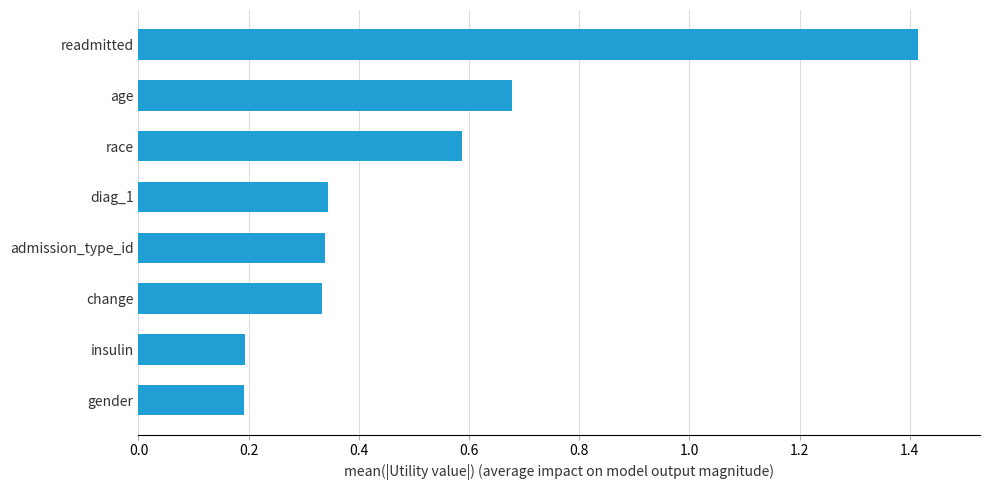

Are the bars grouped side by side (vs. stacked)?

No